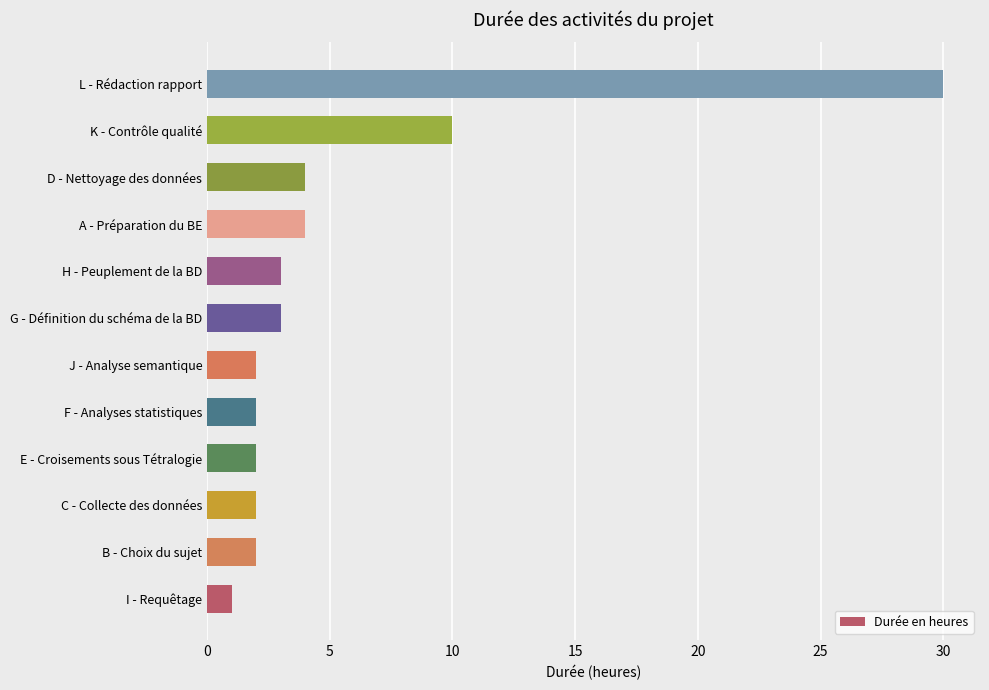

Count the number of data series in this chart.

1